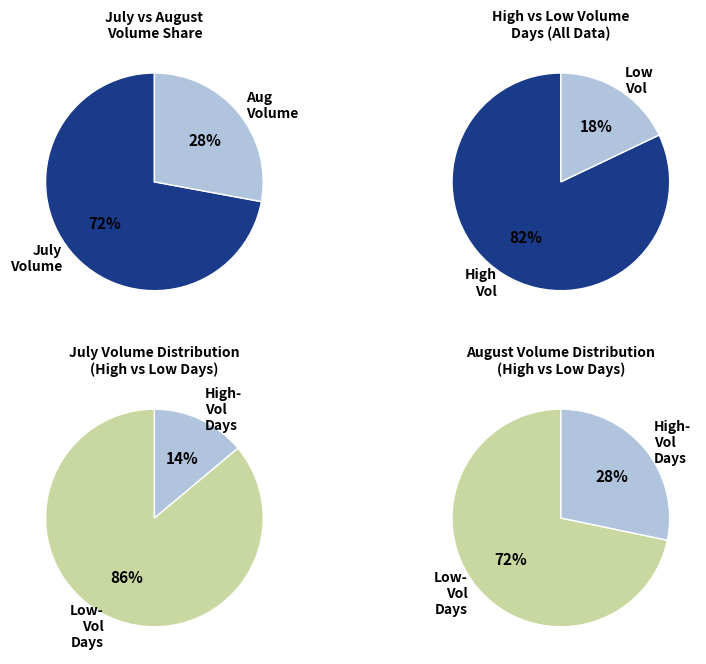

True or false: 2002-07-25 accounts for 13% of the total.

False